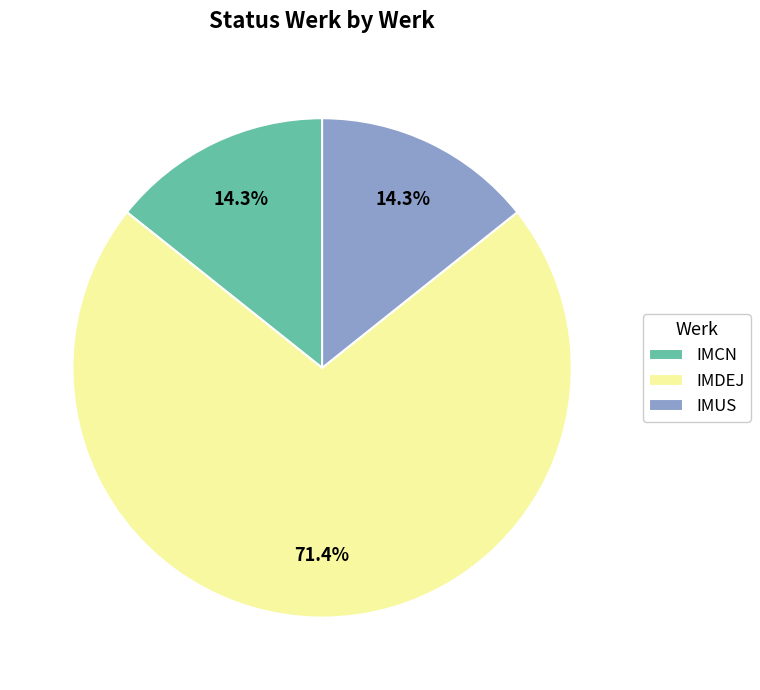

Does IMDEJ represent more than half of the total?

Yes